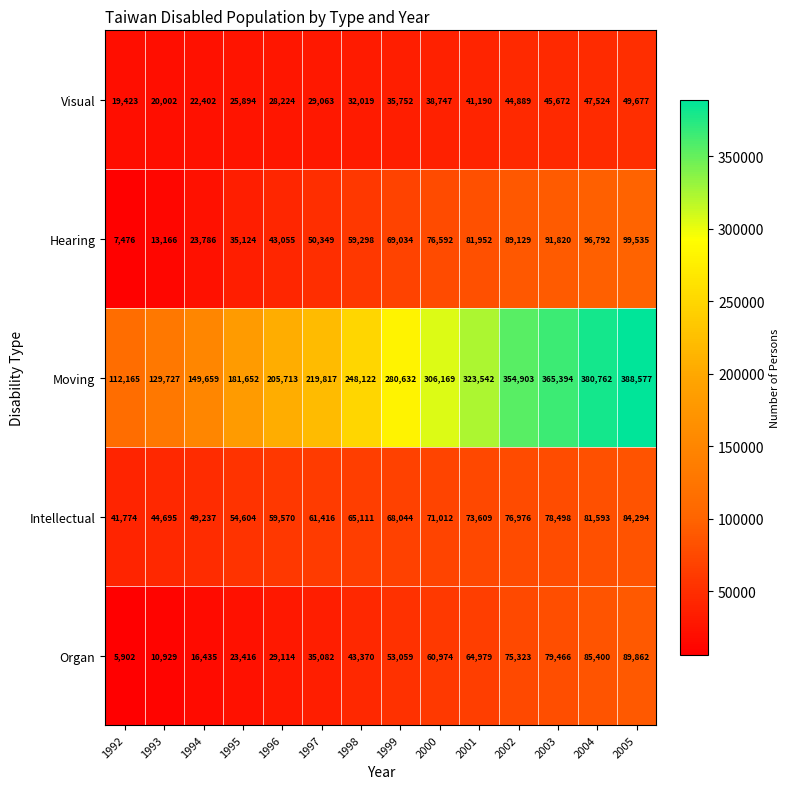

Between 1992 and 1996, which series saw the biggest shift?

Moving